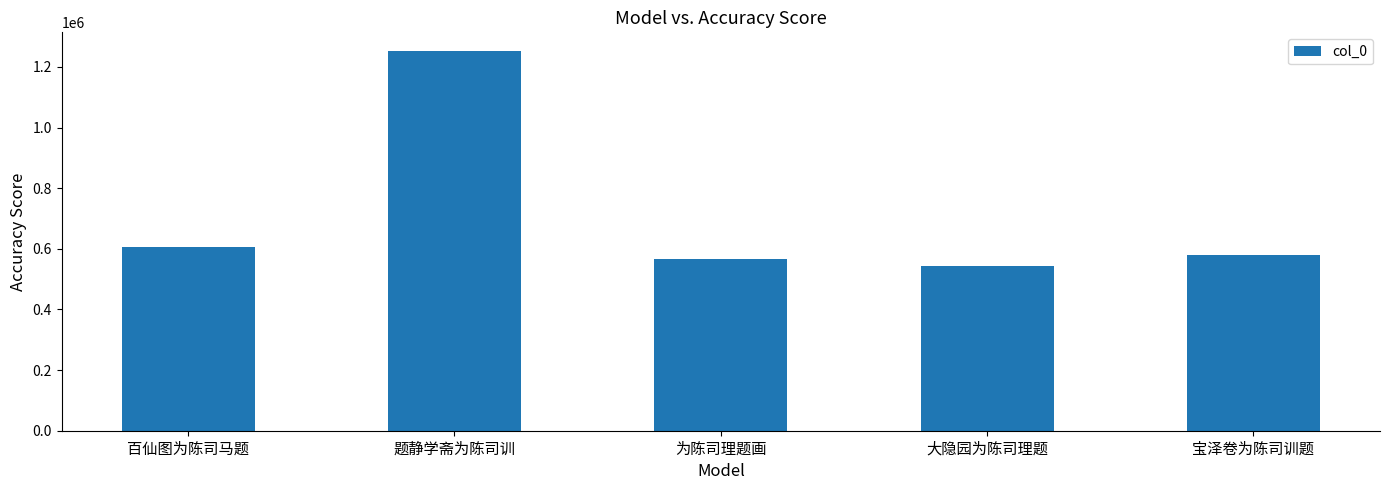

The chart shows a value of 1251336 at 题静学斋为陈司训. True or false?

True